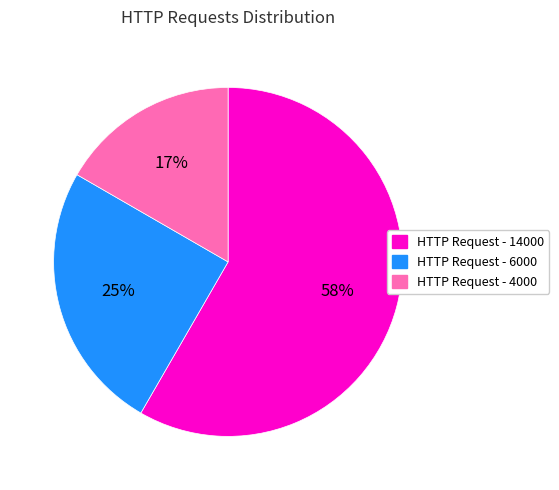

The HTTP Request - 14000 slice represents 68% of the pie. True or false?

False